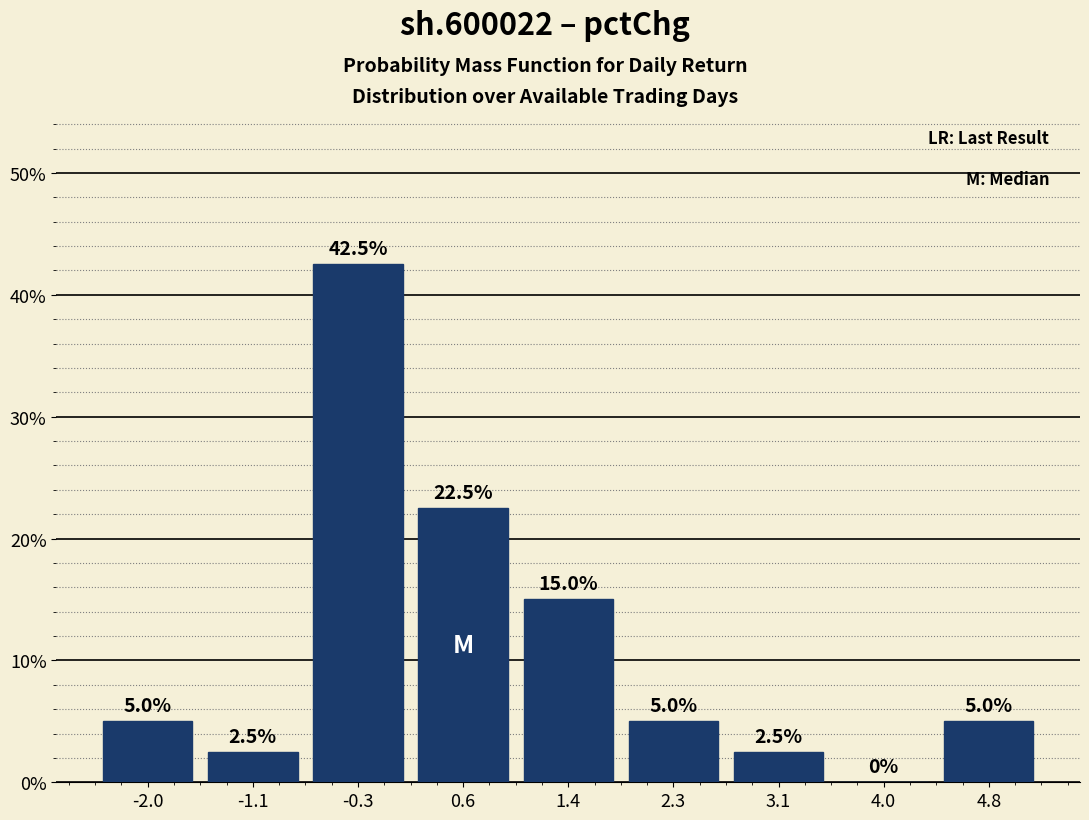

Reading left to right, transcribe this chart: for each bar, give the range it covers on the x-axis and its height. The bar edges are not printed on the chart, so give them approximately, as read against the axis.

-2.4 to -1.5: 5.0
-1.5 to -0.7: 2.5
-0.7 to 0.2: 42.5
0.2 to 1.0: 22.5
1.0 to 1.8: 15.0
1.8 to 2.7: 5.0
2.7 to 3.5: 2.5
3.5 to 4.4: 0.0
4.4 to 5.2: 5.0